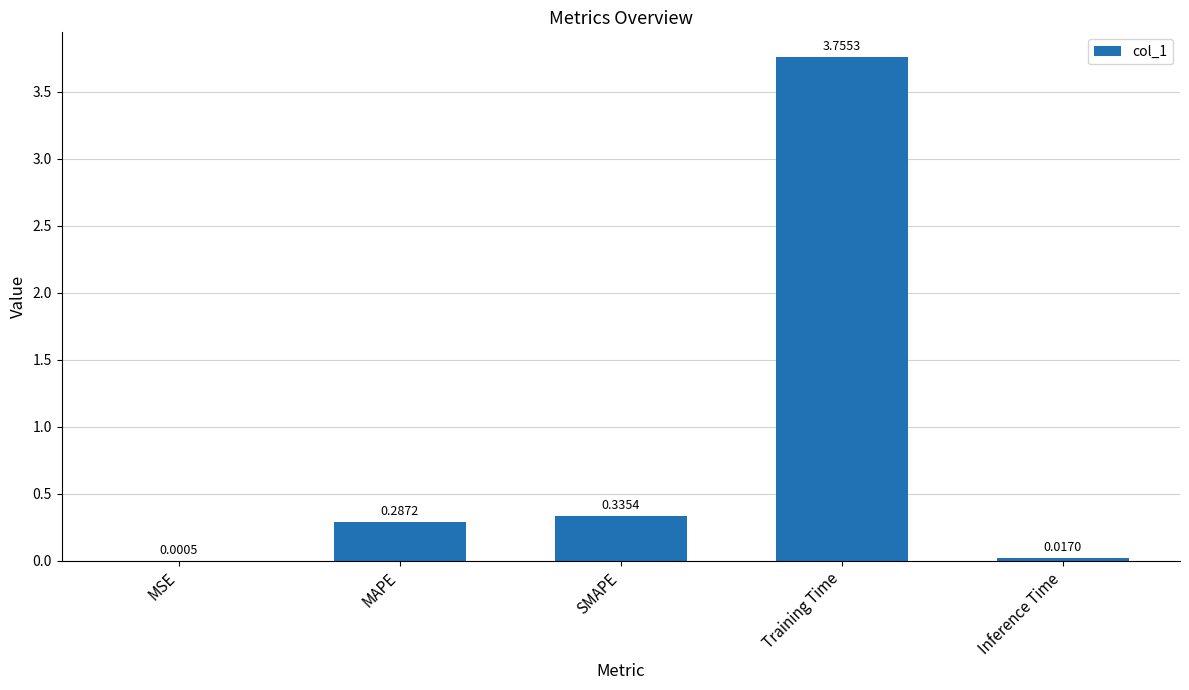

What is the change in value from MAPE to Training Time?

+3.5